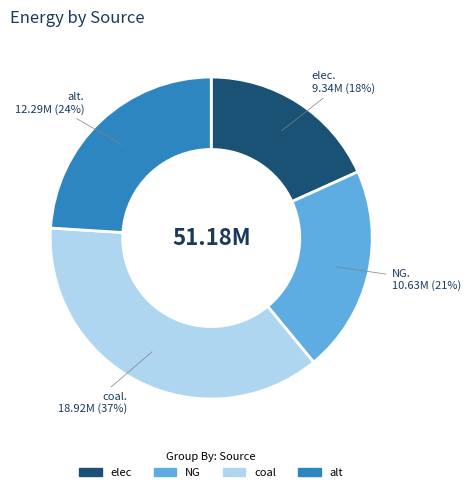

Between coal and alt, which is larger?

coal